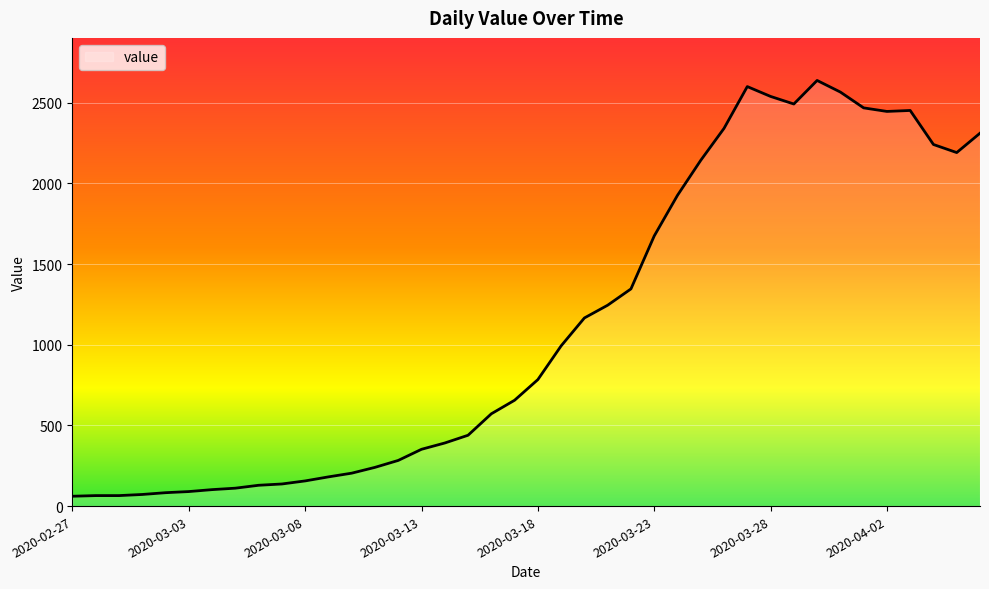

What is the greatest value displayed?

2638